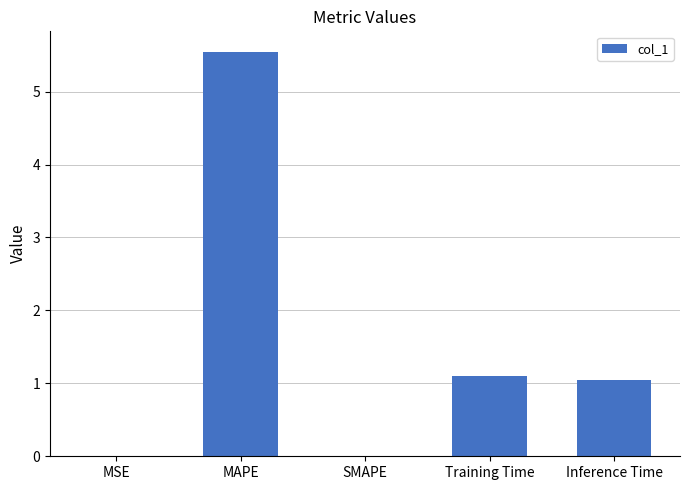

What is the sum of the values at SMAPE and Training Time?

1.1